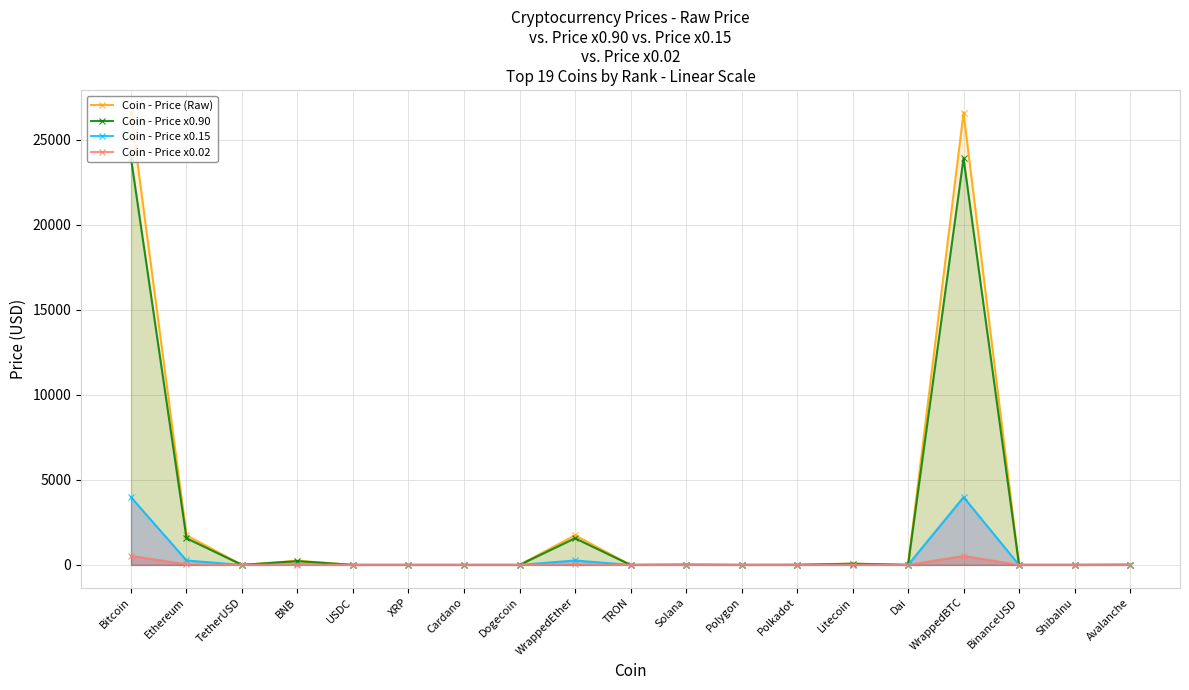

Between XRP and TRON, which series saw the biggest shift?

Coin - Price (Raw)